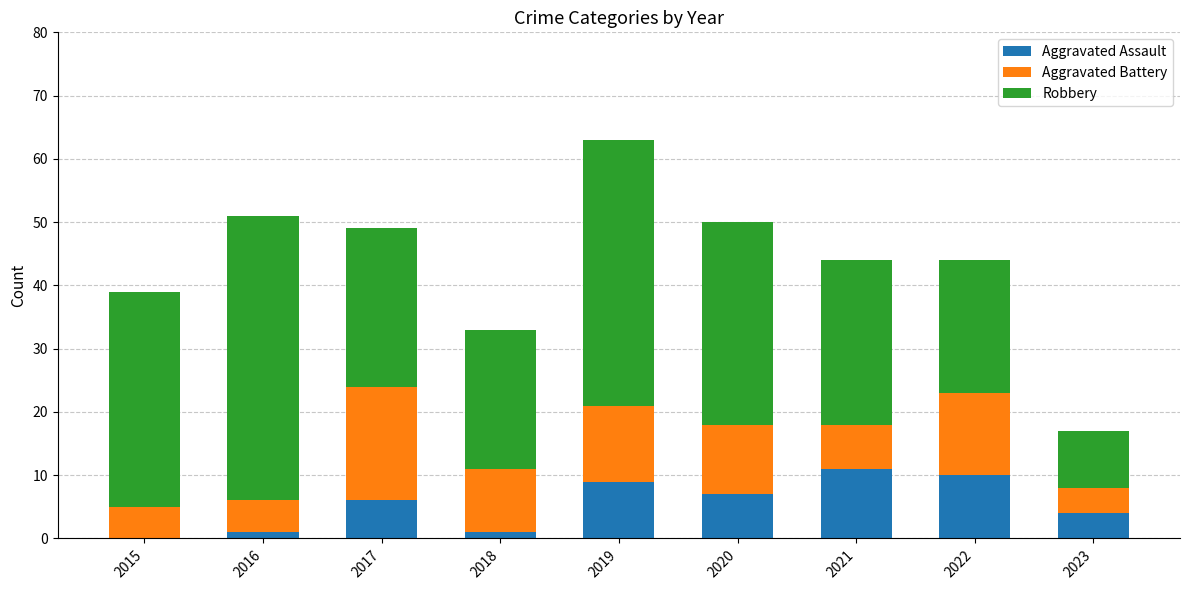

What is the total value across all series at 2019?

63